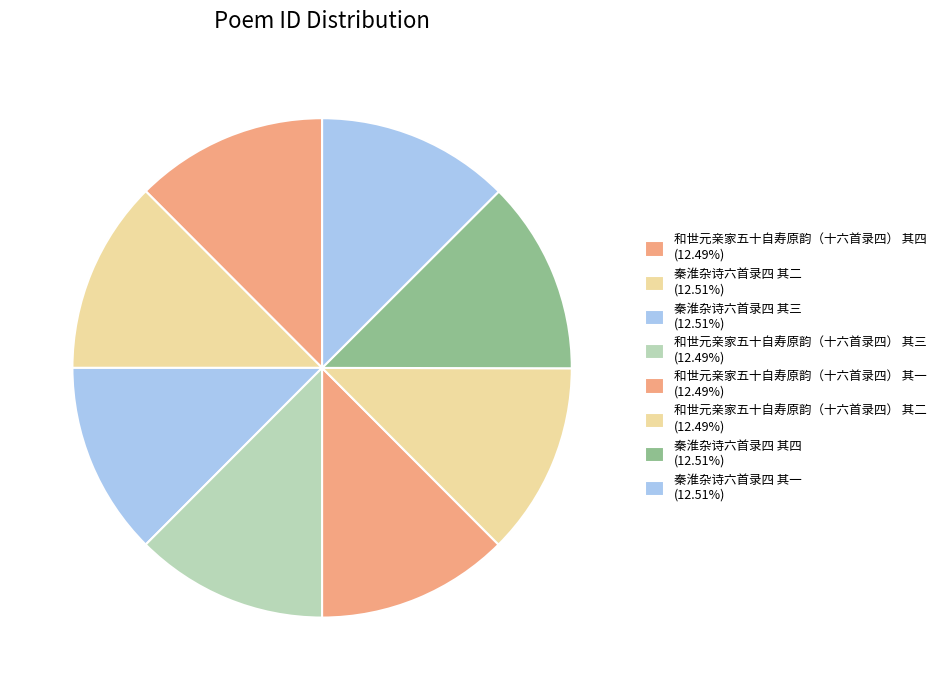

Combined, what portion of the pie is 秦淮杂诗六首录四 其四 and 和世元亲家五十自寿原韵（十六首录四） 其一?

25.0%